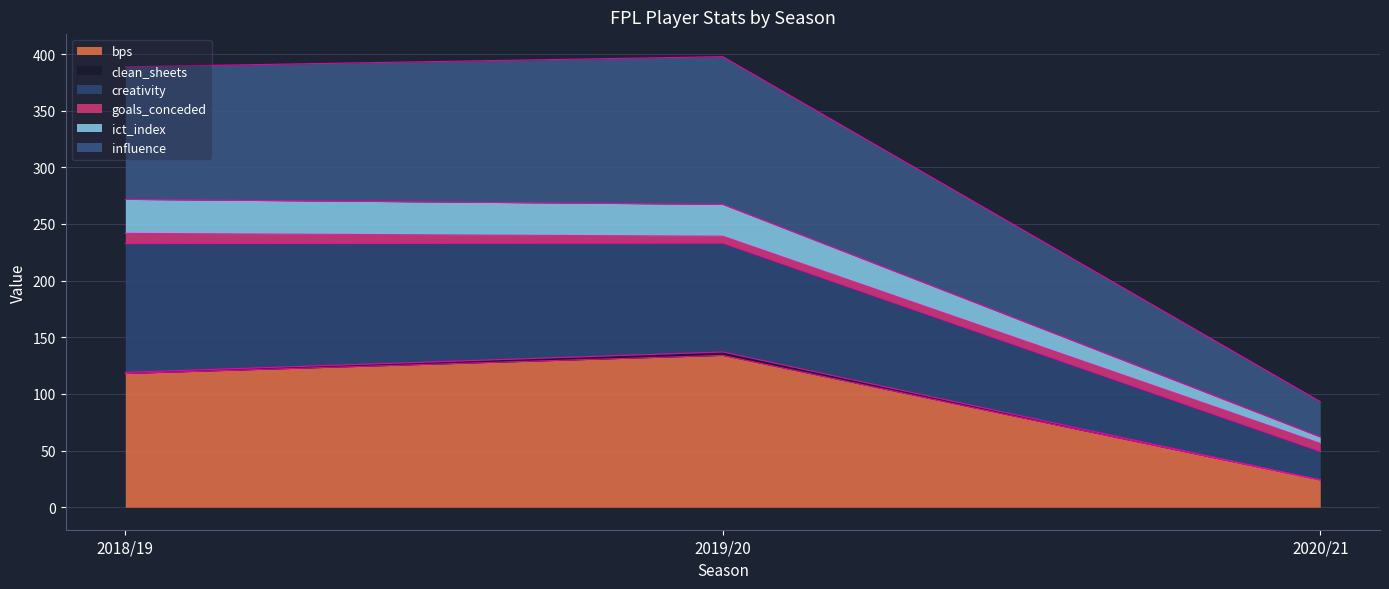

At which label does ict_index reach its peak?

2018/19